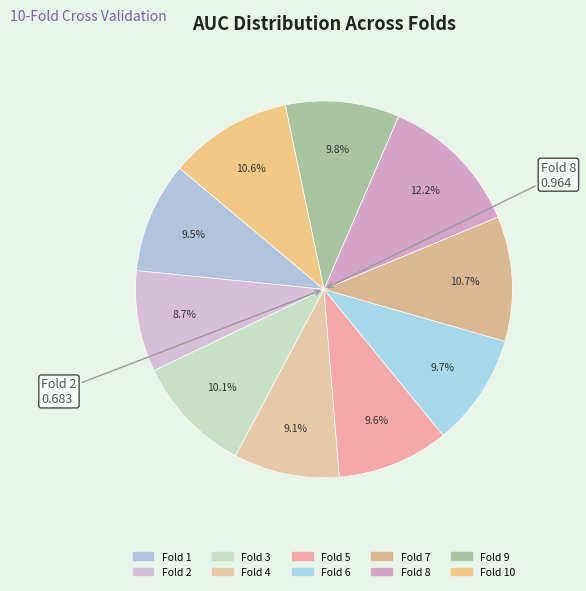

How many segments does this pie chart have?

10